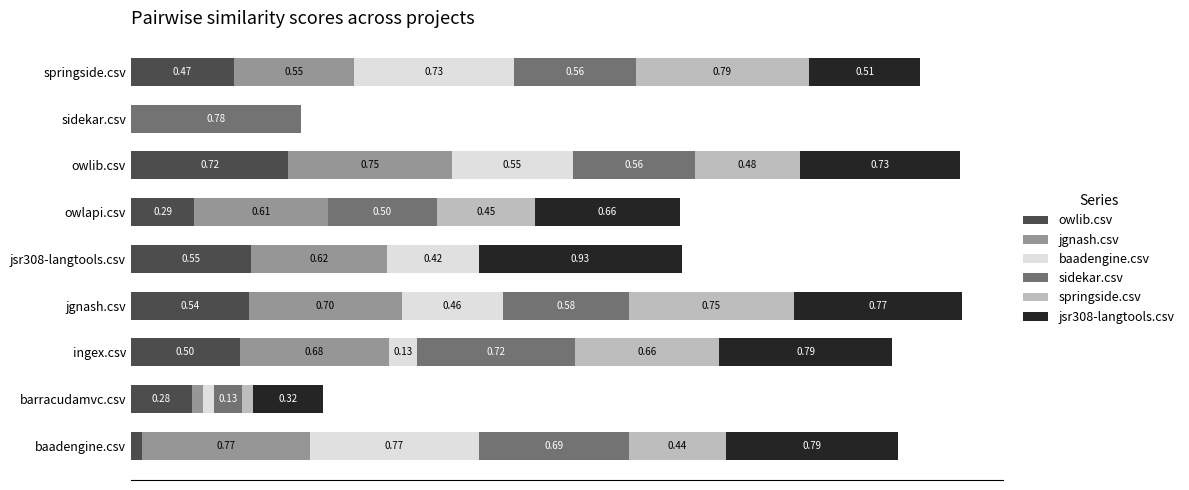

Which series changed the most between ingex.csv and owlib.csv?

baadengine.csv